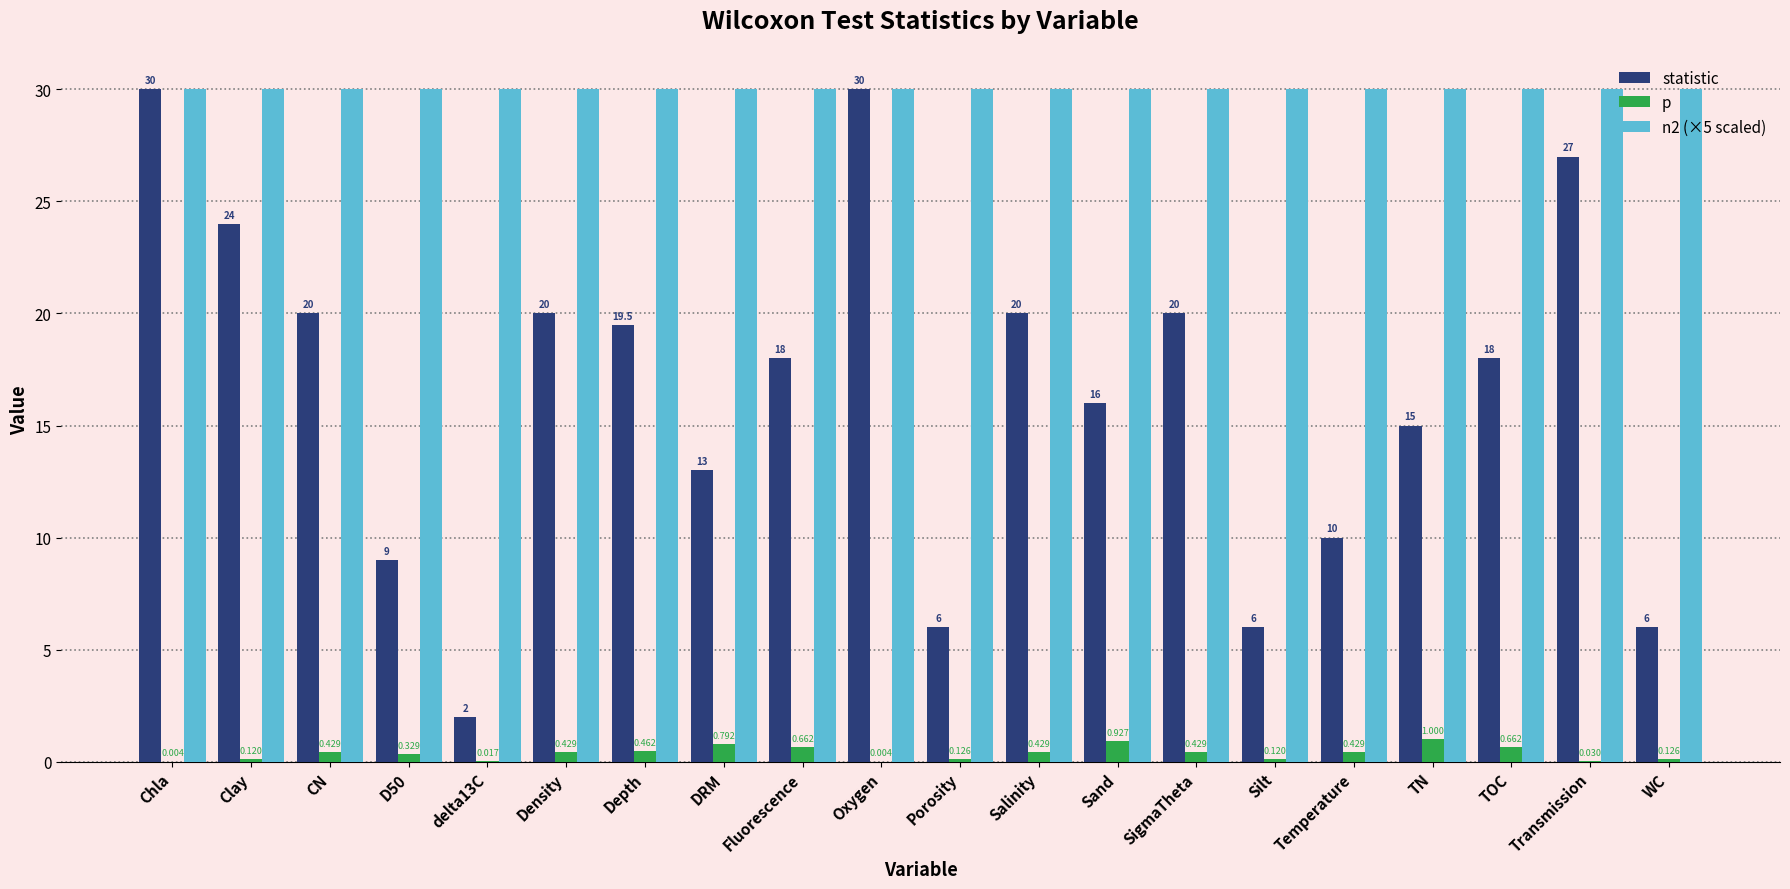

Between Chla and TN, which series saw the biggest shift?

statistic